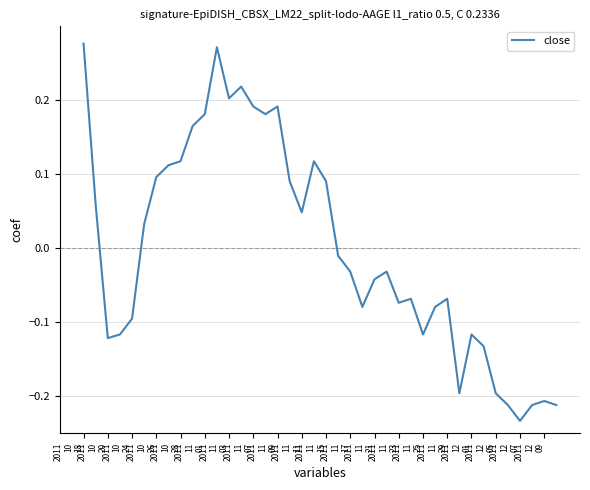

What is the difference between the maximum and minimum values?

0.5